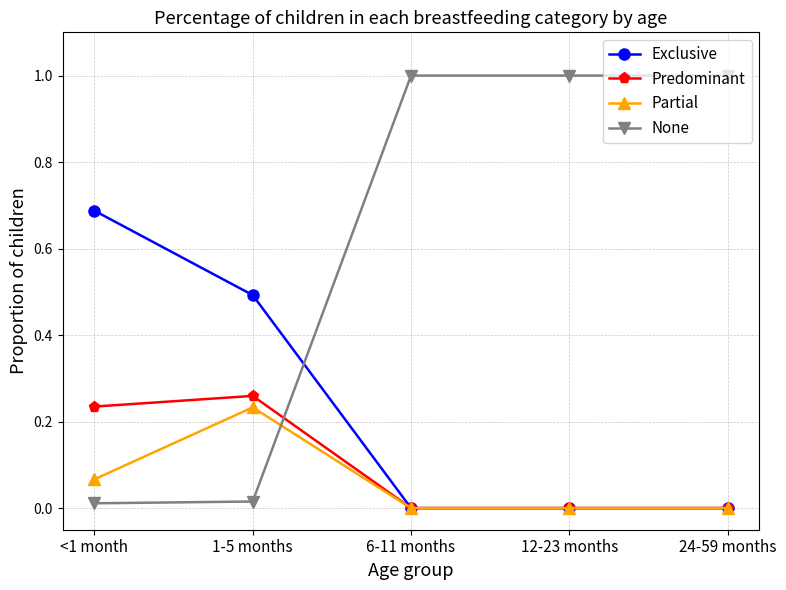

Count the number of categories in the chart.

5